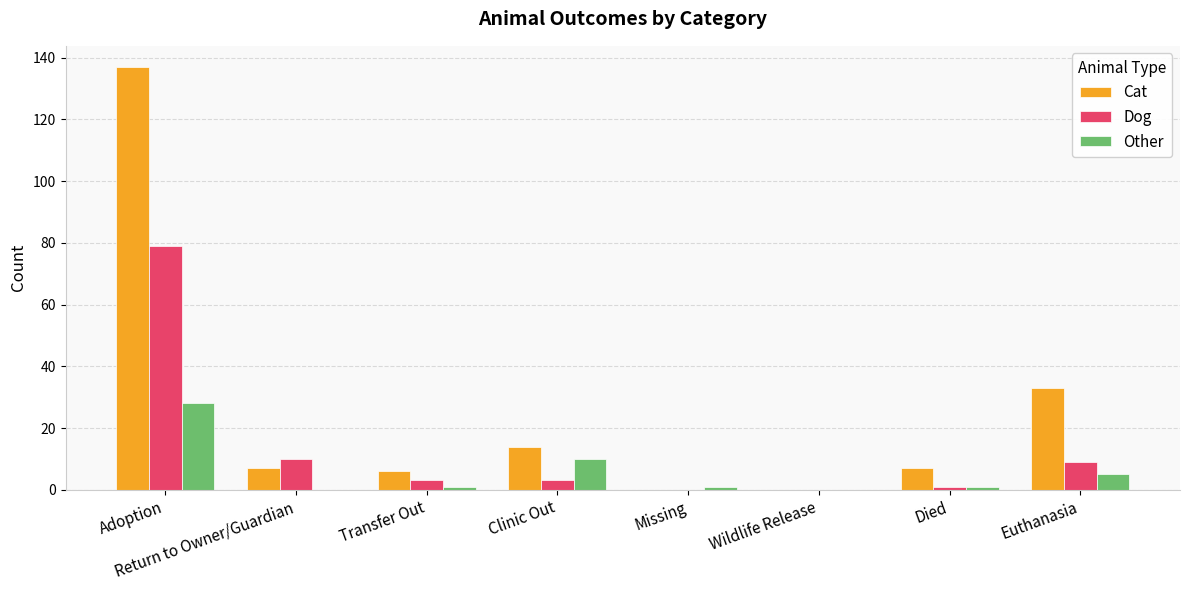

What is the sum of the Dog values at Died and Euthanasia?

10